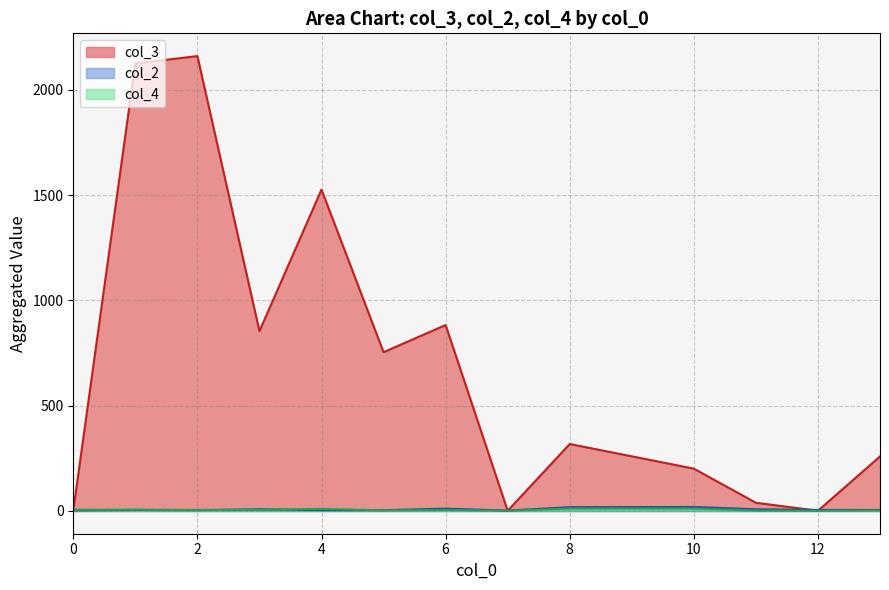

Does the chart display data point markers on the line(s)?

No